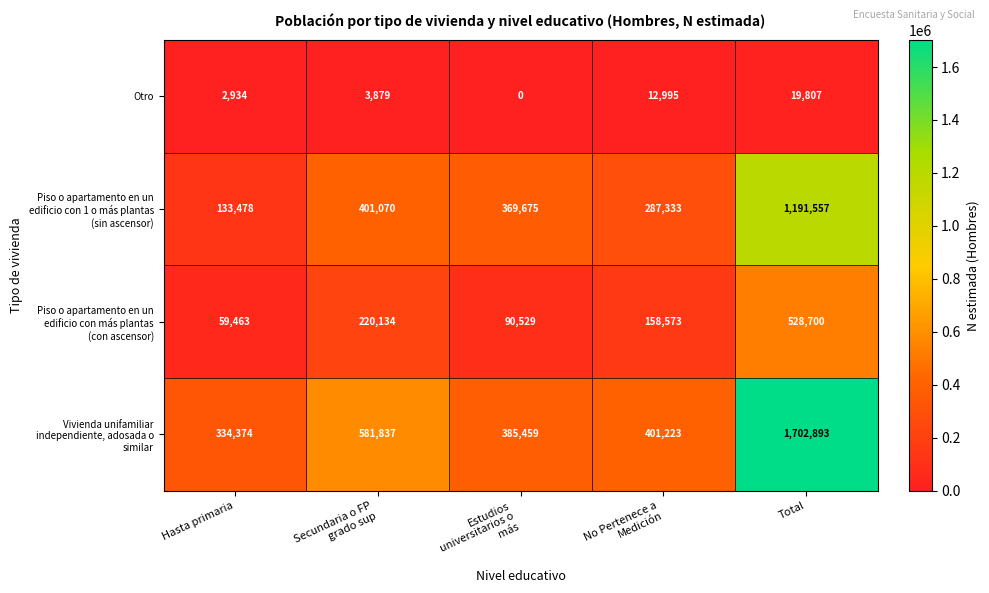

Count the number of categories in the chart.

5